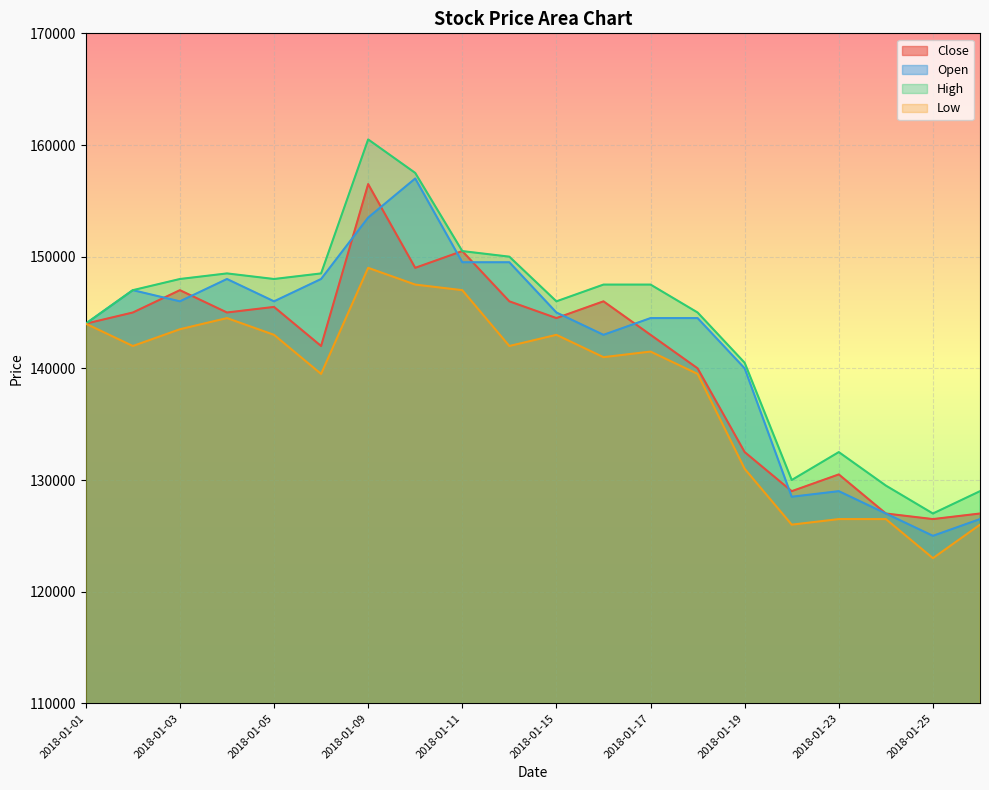

Which category has the highest value in the Open series?

2018-01-10